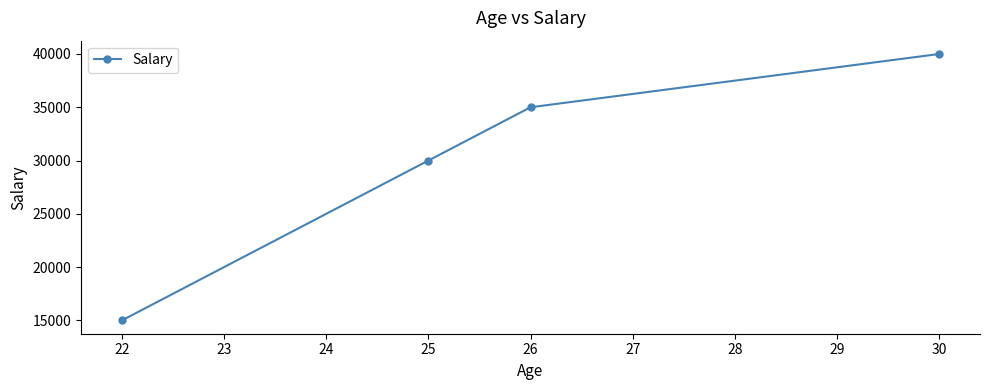

How many values are below 35000?

2